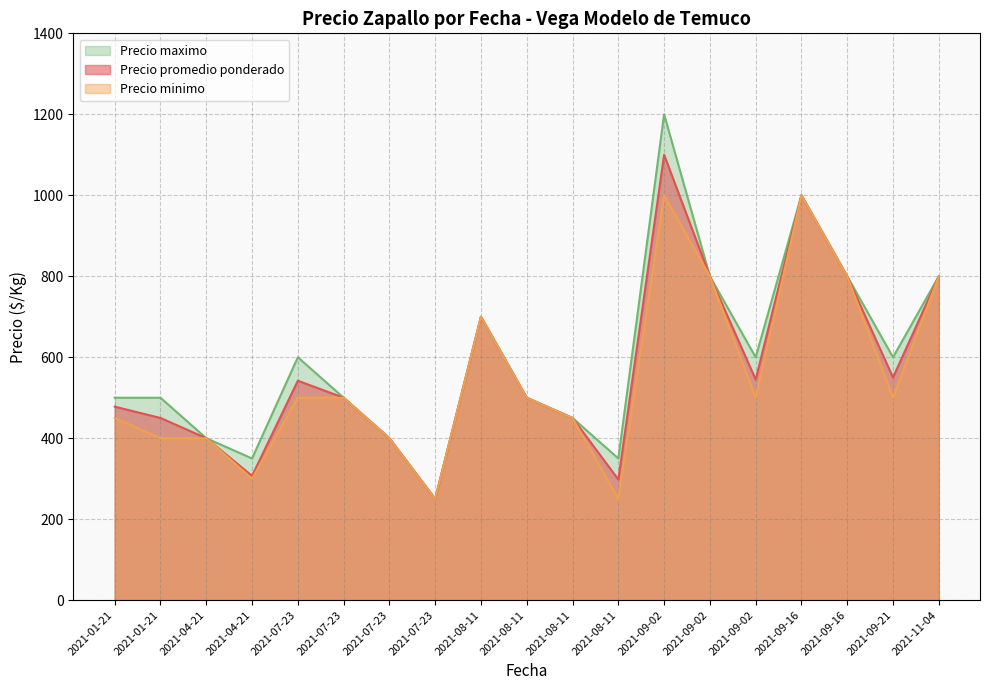

Read the Precio promedio ponderado value at 2021-09-02.

800